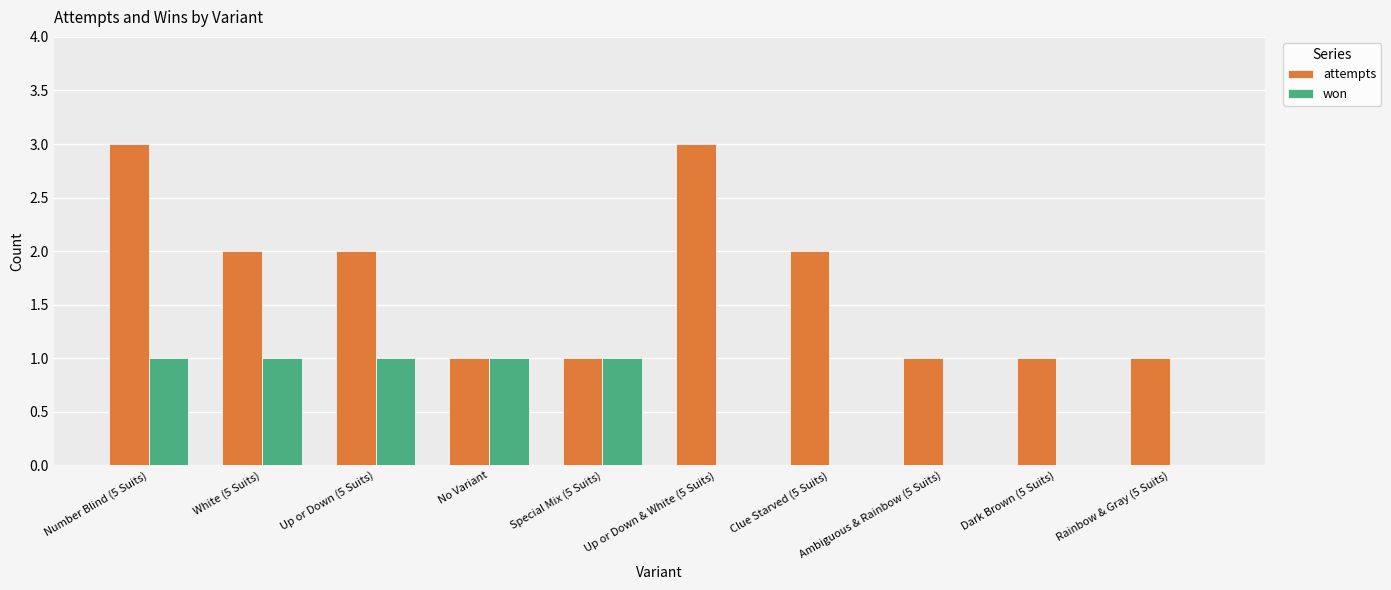

At which category is the sum across all series the highest?

Number Blind (5 Suits)